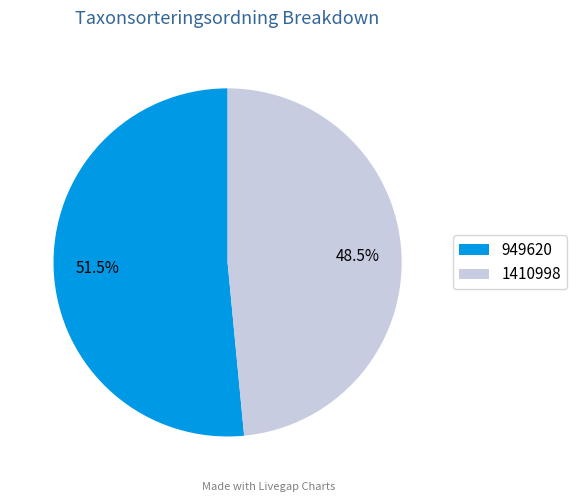

To the nearest percent, what is the difference between the largest and smallest slice percentages?

3%